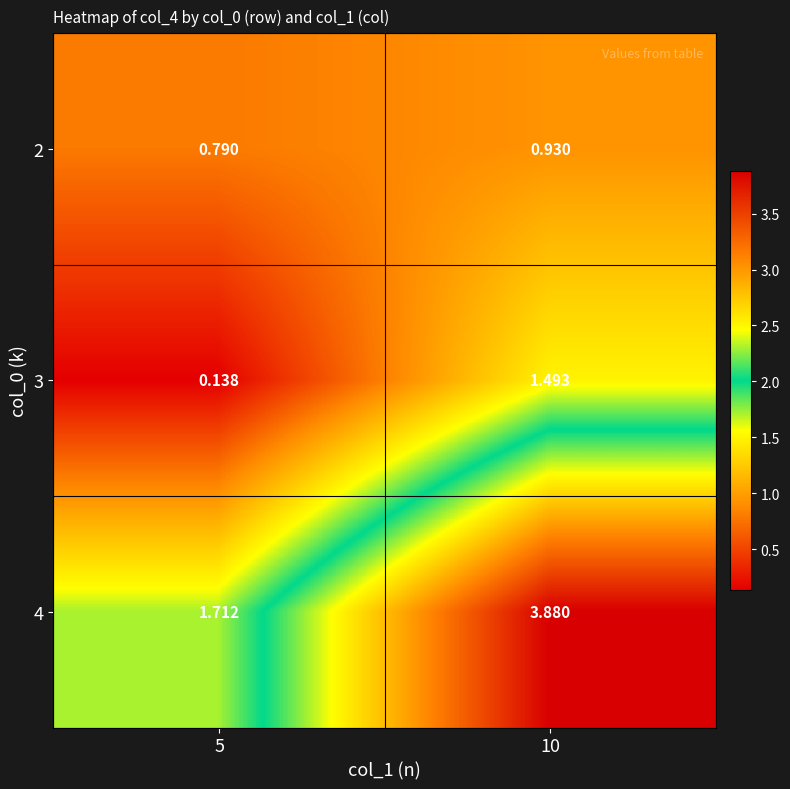

Is the value of 4 at 5 greater than the value of 2 at 10?

Yes